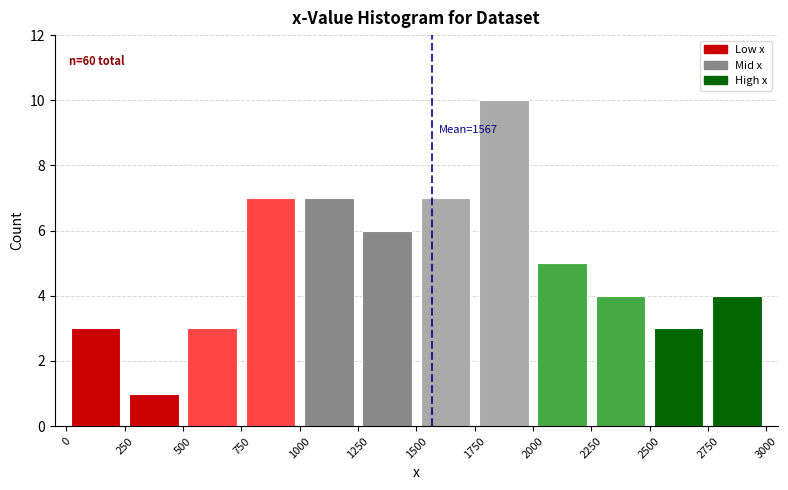

Which range on the x-axis has the tallest bar?

1750 to 2000